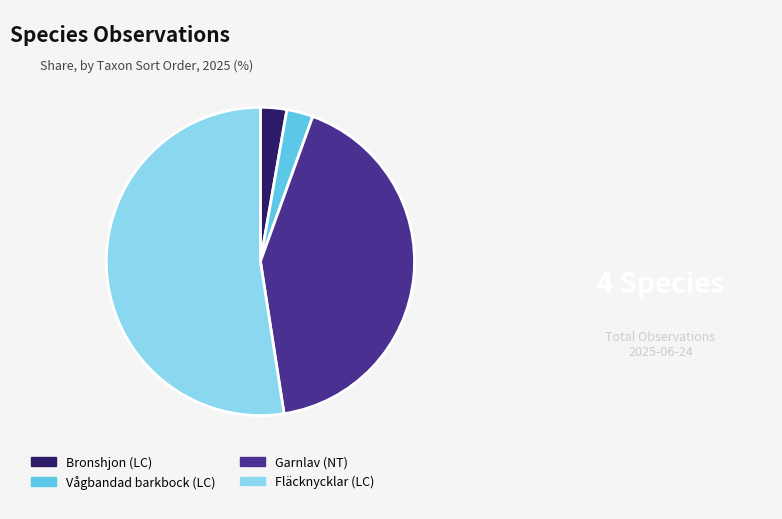

Which slice is the largest?

Fläcknycklar (LC)